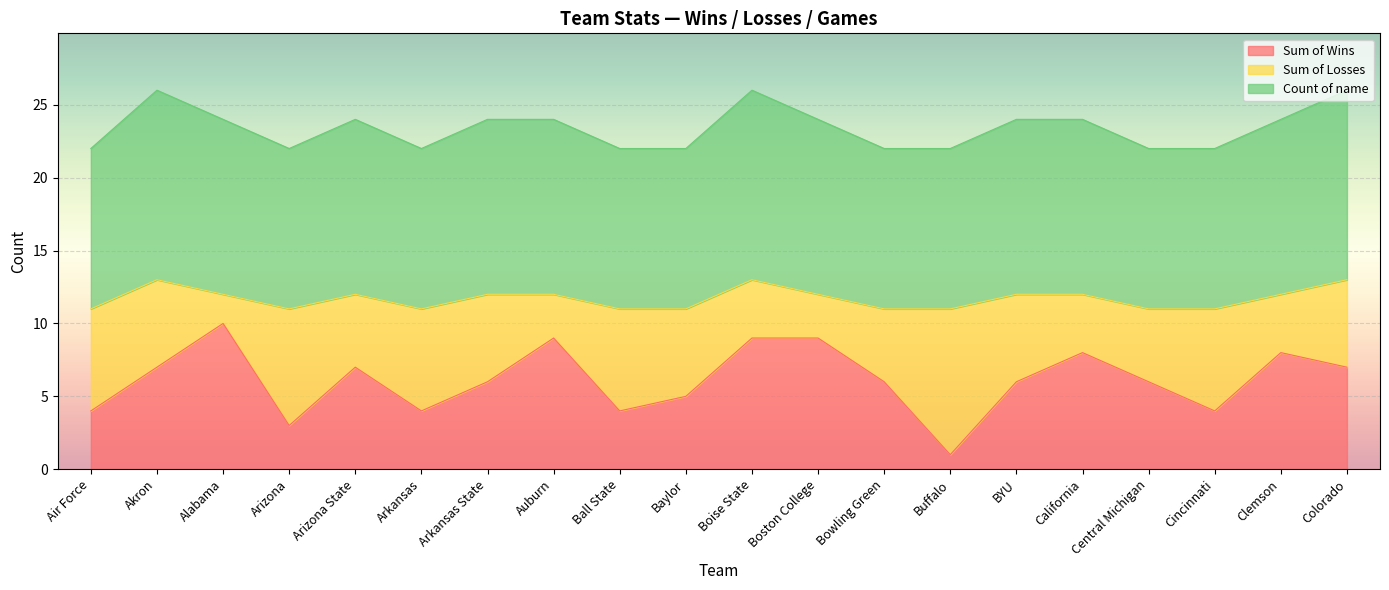

Between Ball State and Bowling Green, which series saw the biggest shift?

Sum of Wins